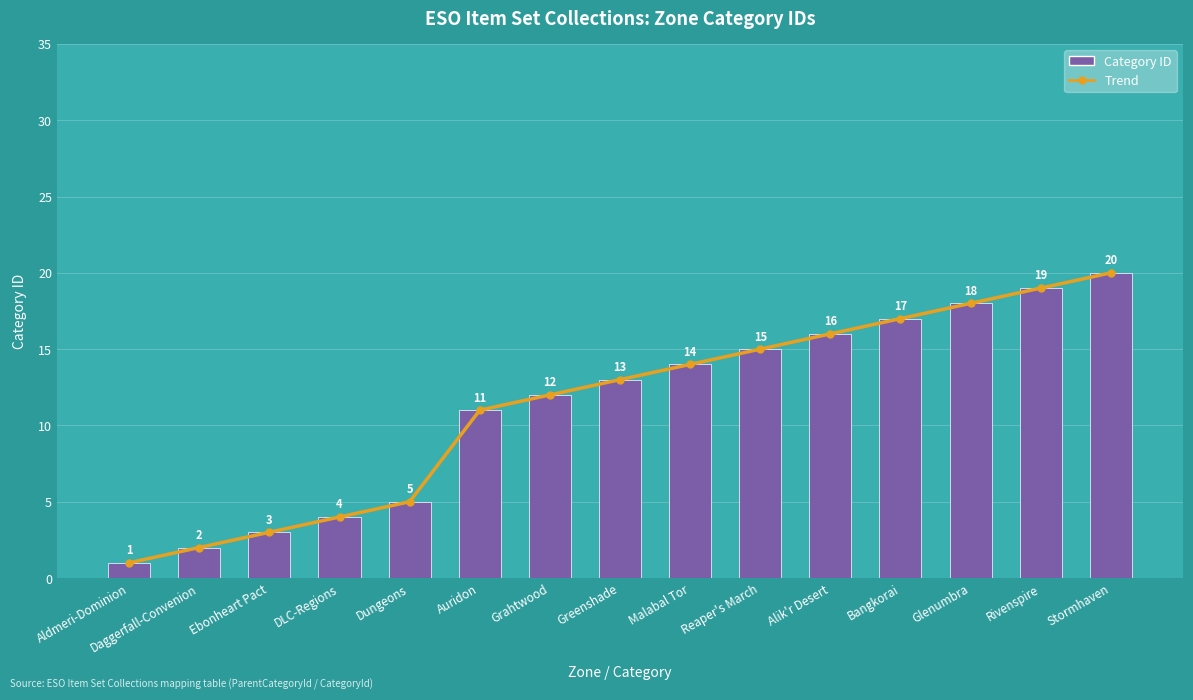

What is the label of the 7th bar from the left?

Grahtwood